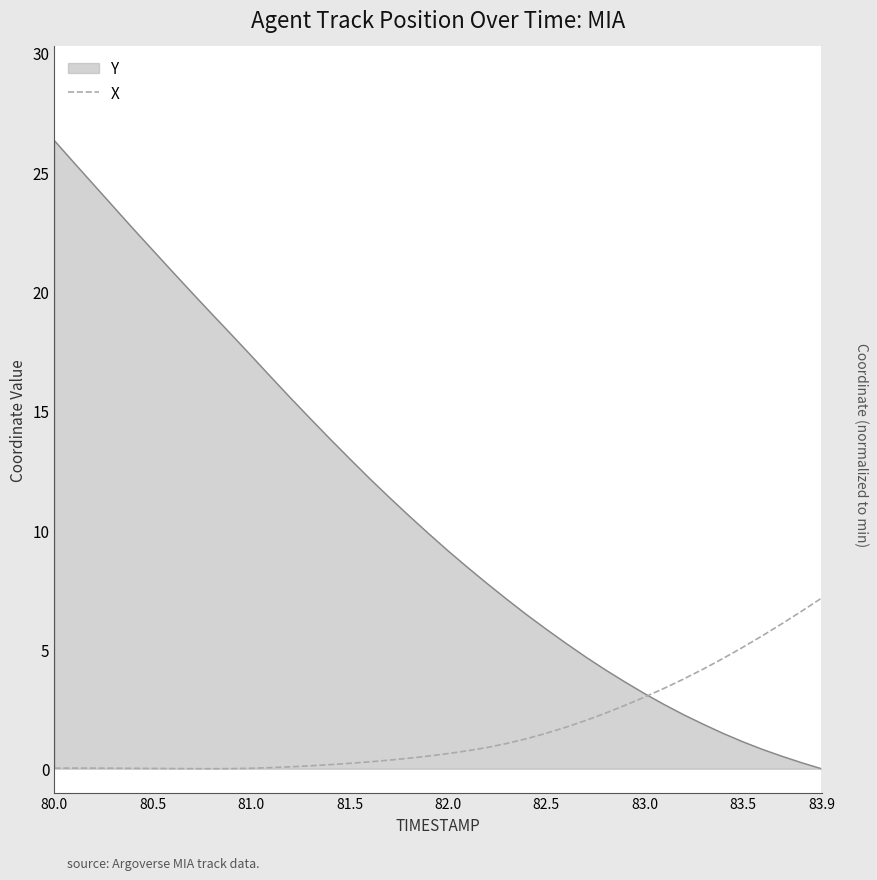

Rank the series by their average value, from highest to lowest.

Y, X